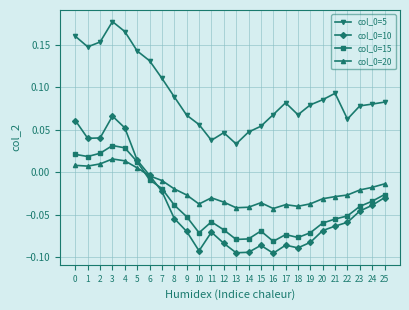

True or false: col_0=10 and col_0=5 cross at least once.

False